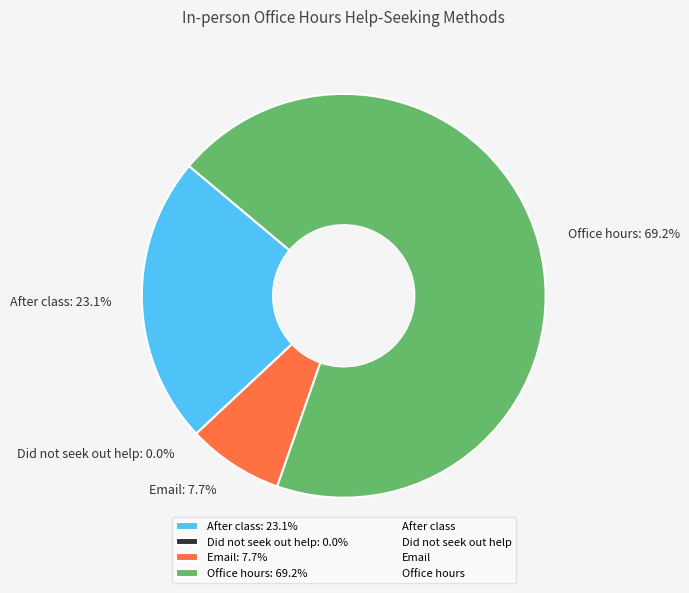

What is the majority slice?

Office hours